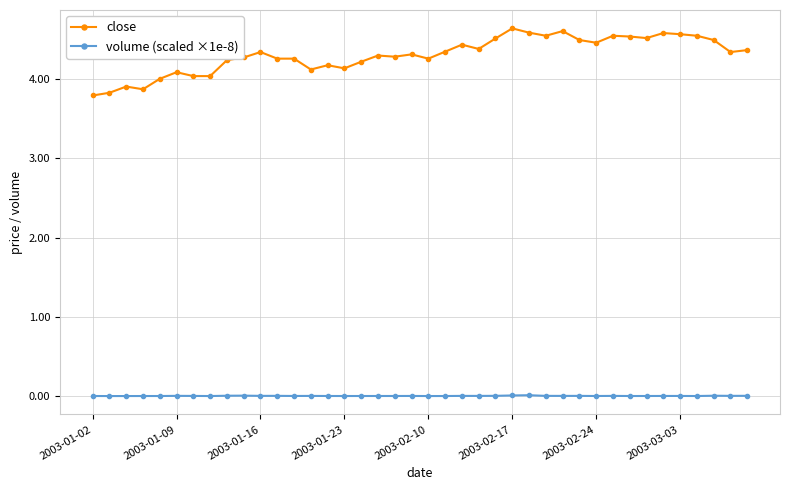

What is the average value of the close series?

4.3